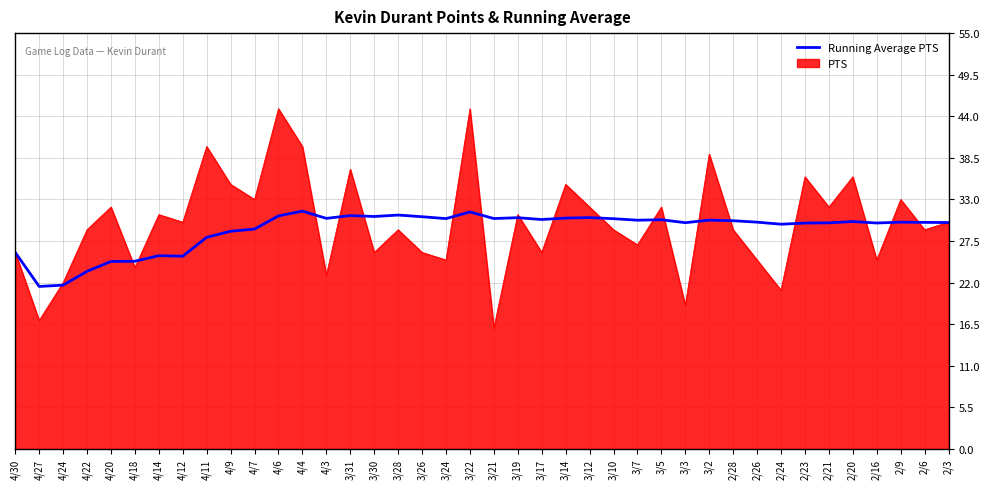

At 4/4, list the series in order from smallest to largest.

Running Average PTS, PTS